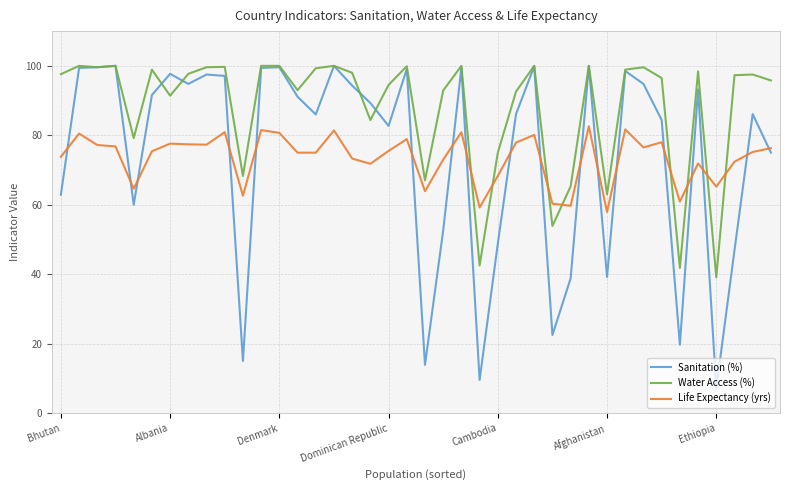

Which series has the largest range (max minus min)?

Sanitation (%)